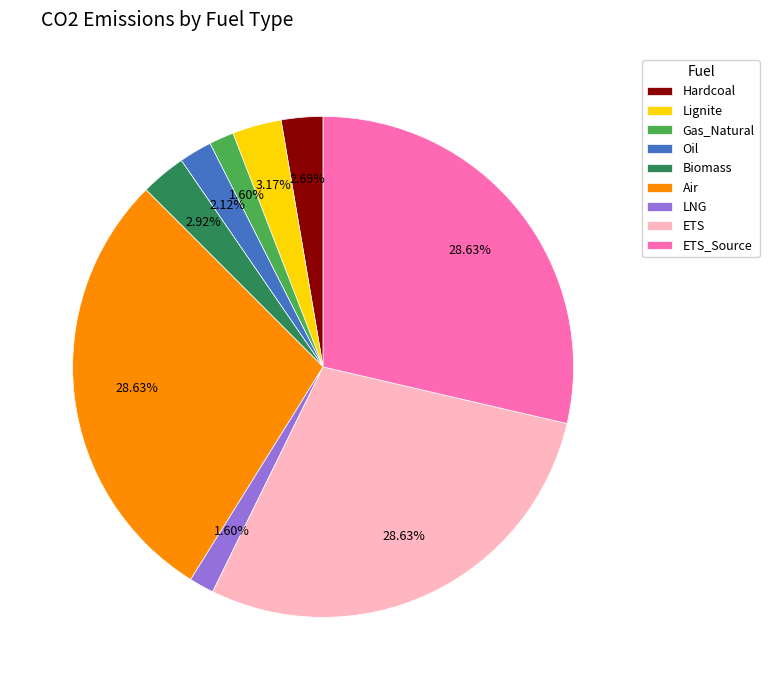

To the nearest percent, what percentage of the pie is ETS_Source?

29%